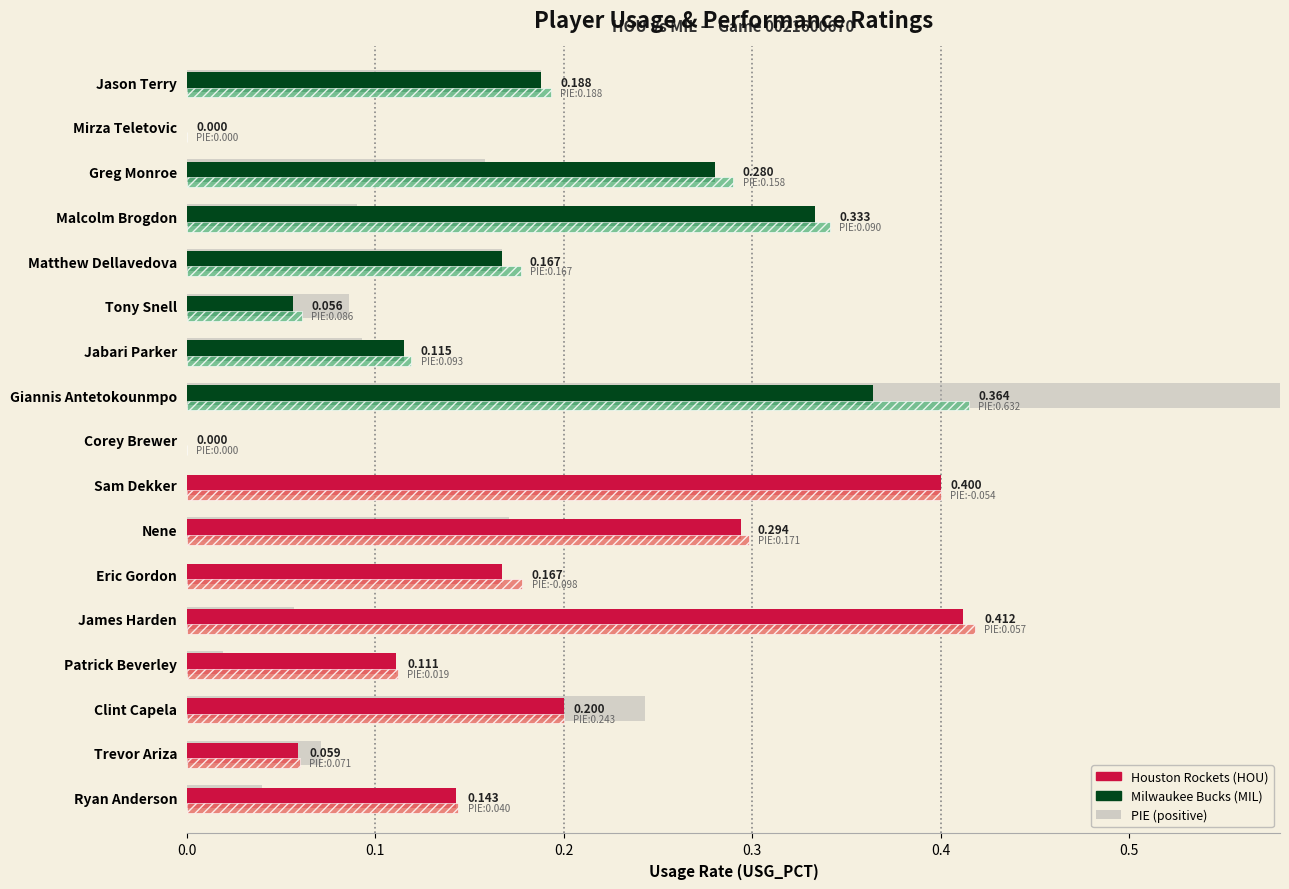

Does the chart contain stacked bars?

No